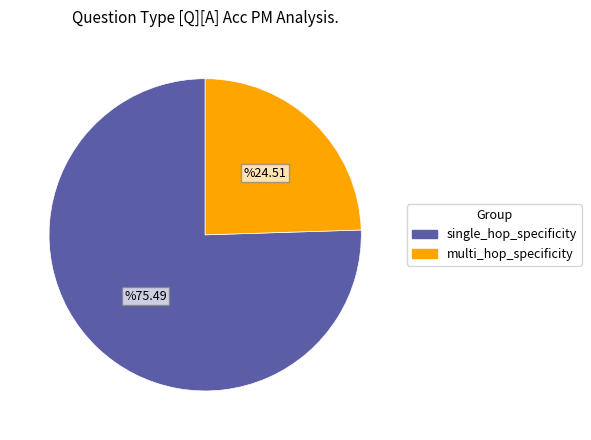

Is there a majority slice in this chart?

Yes